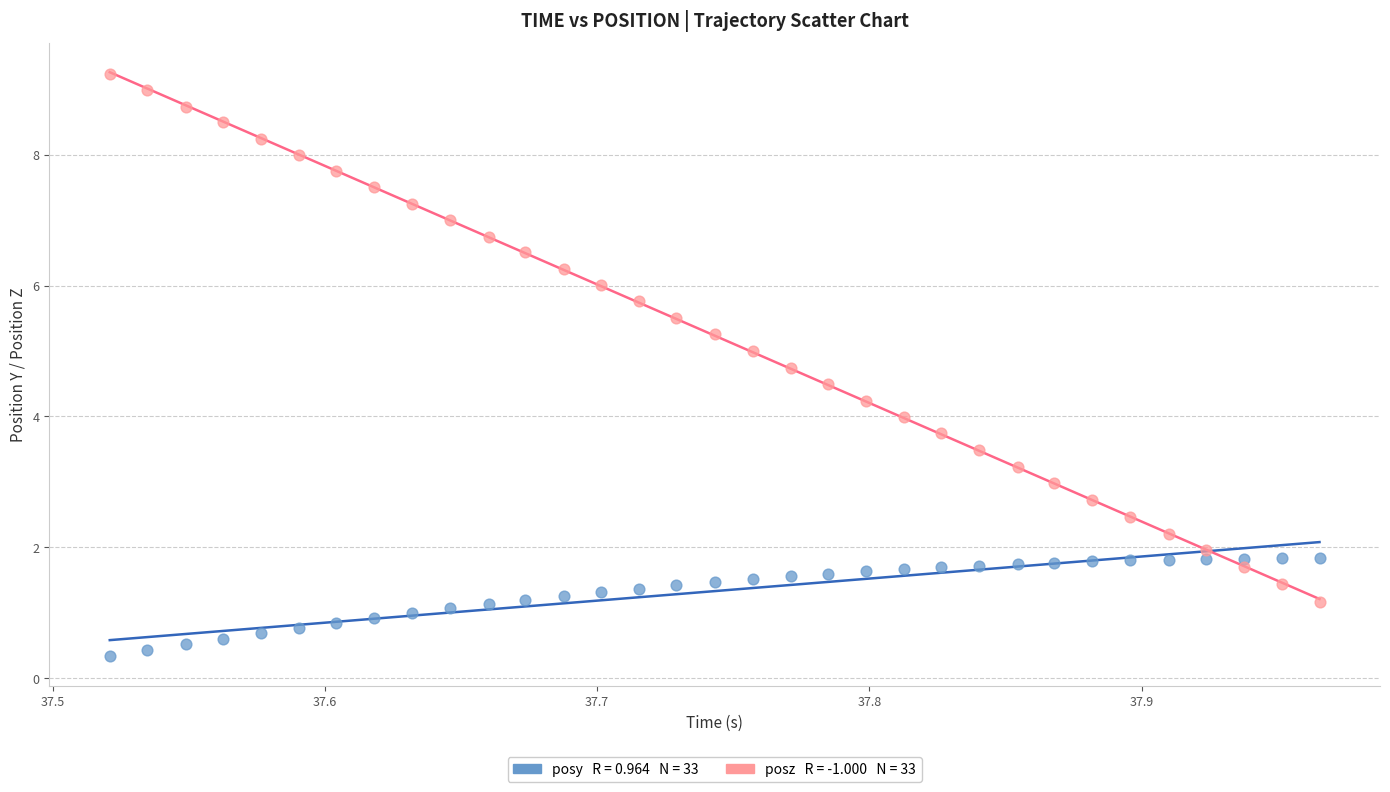

Across all data points, what is the range of X values (max minus min)?

0.4